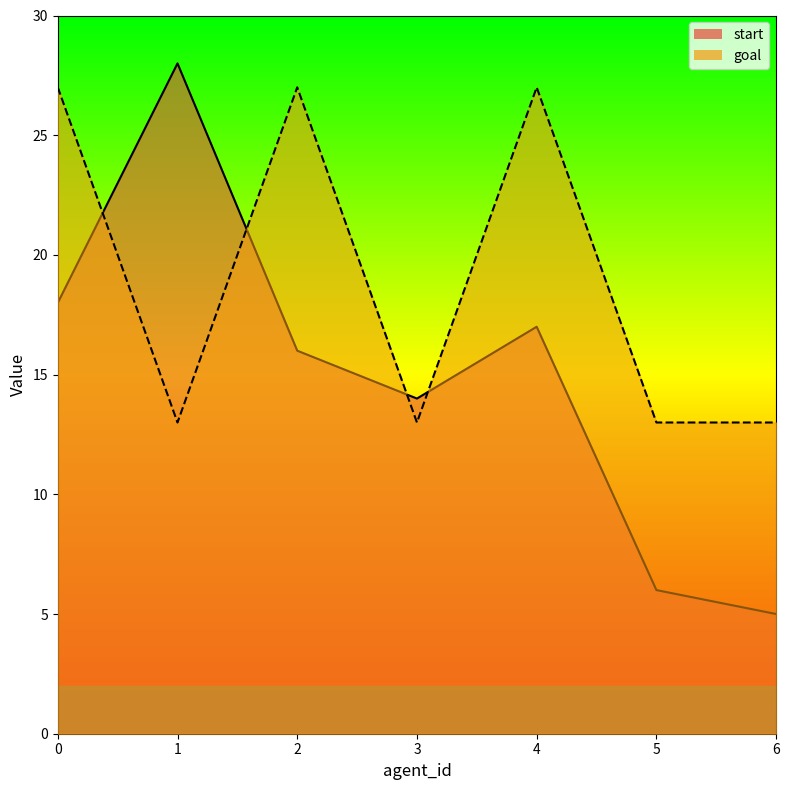

List the labels in order of start value, largest first.

1, 0, 4, 2, 3, 5, 6